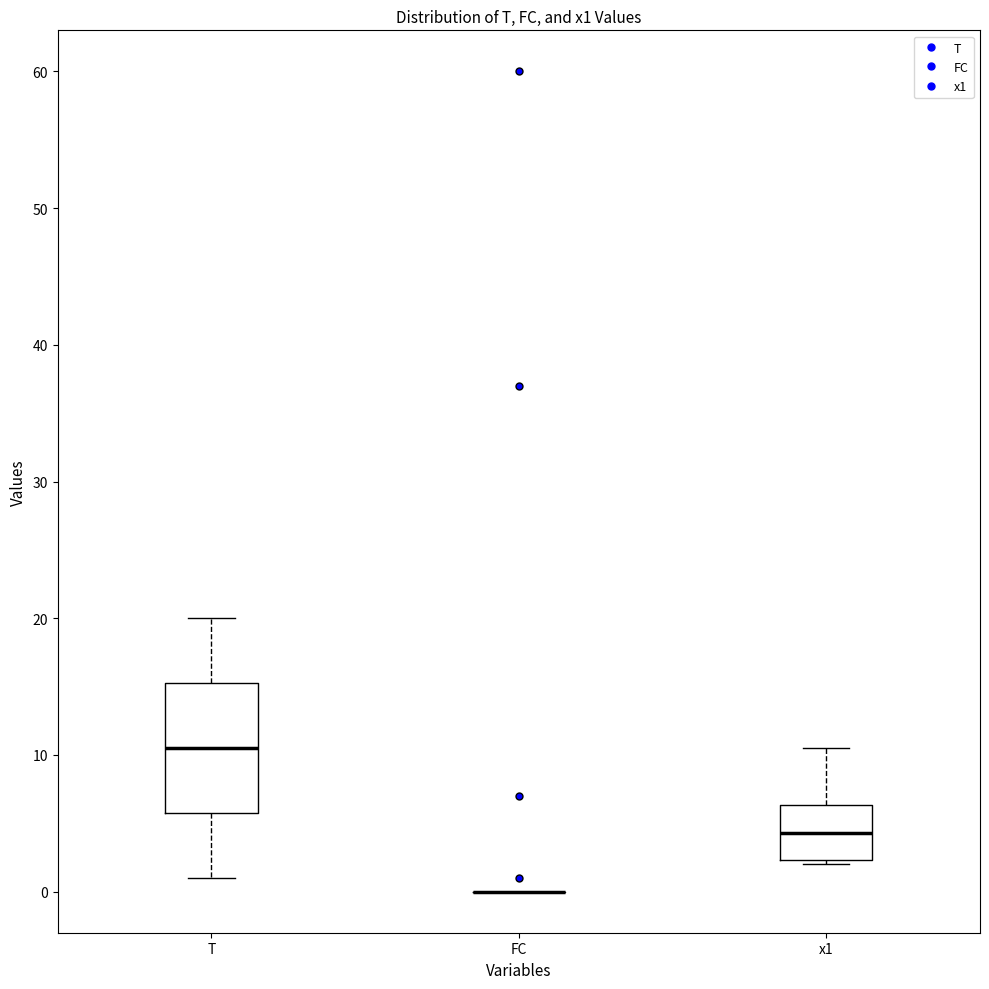

Which box is the tallest, from its lower edge to its upper edge?

T